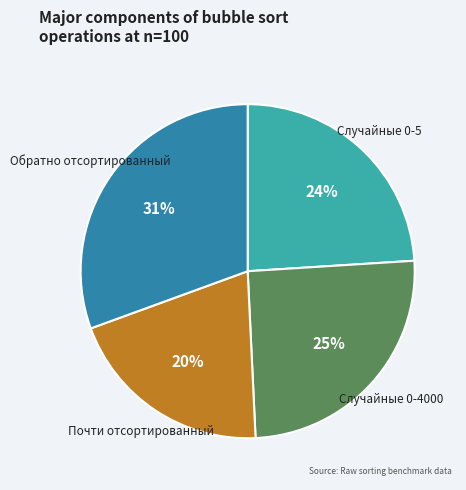

Is there any slice that represents more than half of the pie?

No